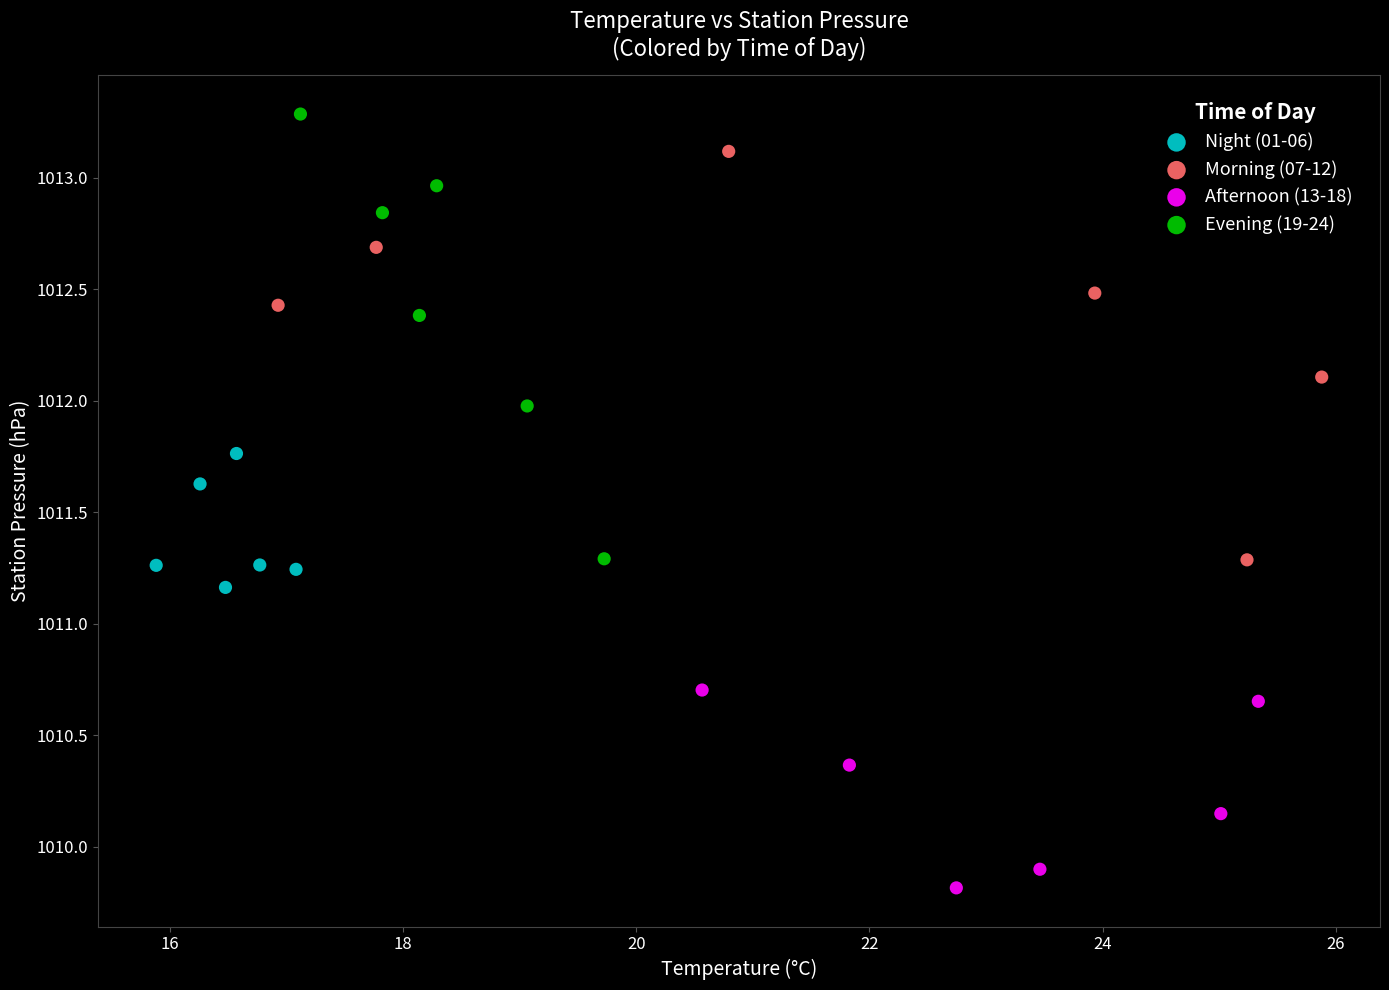

What are all the series names shown in the legend?

Night (01-06), Morning (07-12), Afternoon (13-18), Evening (19-24)